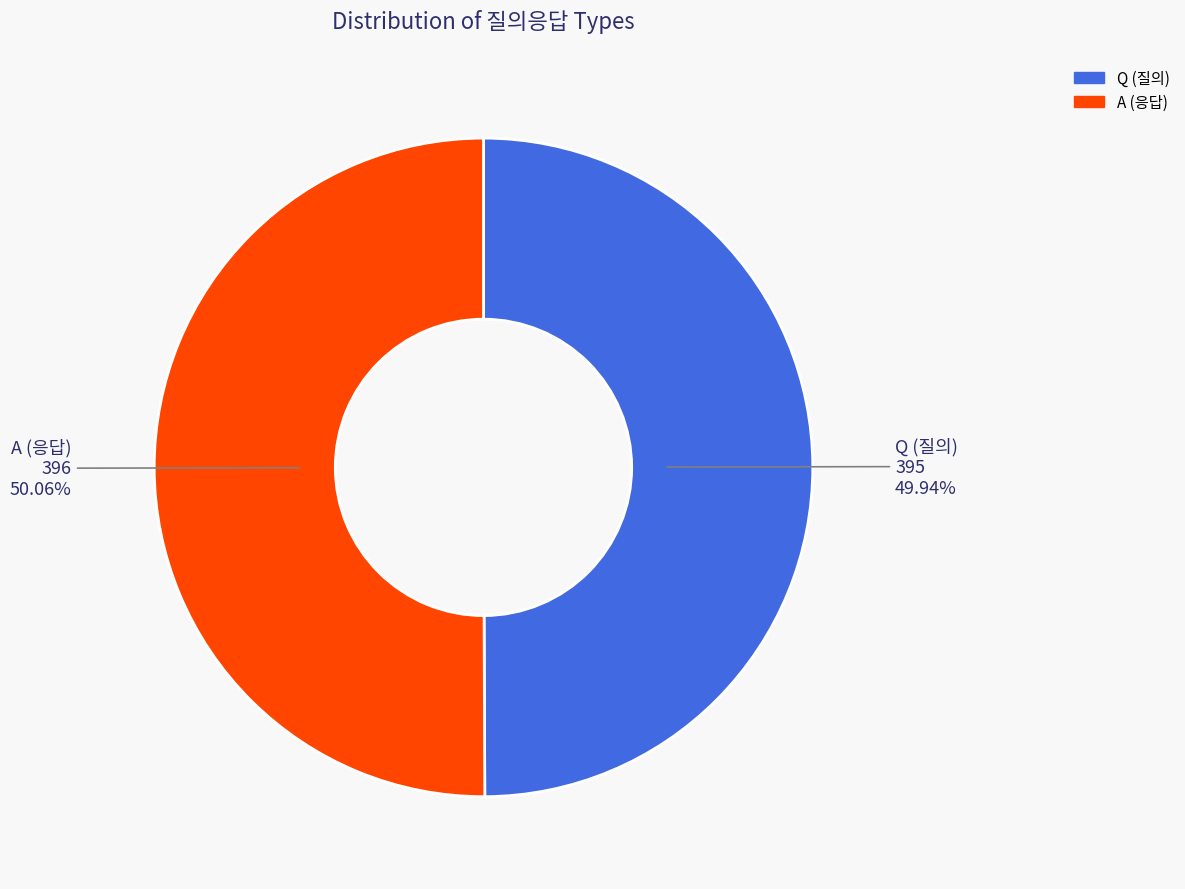

Is there any slice that represents more than half of the pie?

Yes